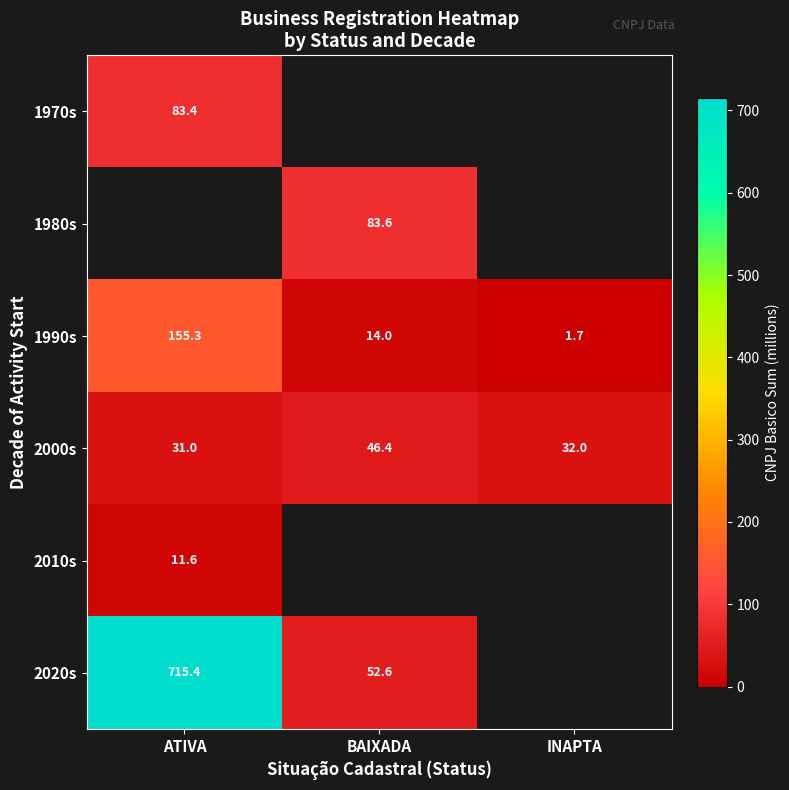

What is the lowest value of the 1990s series?

1.7